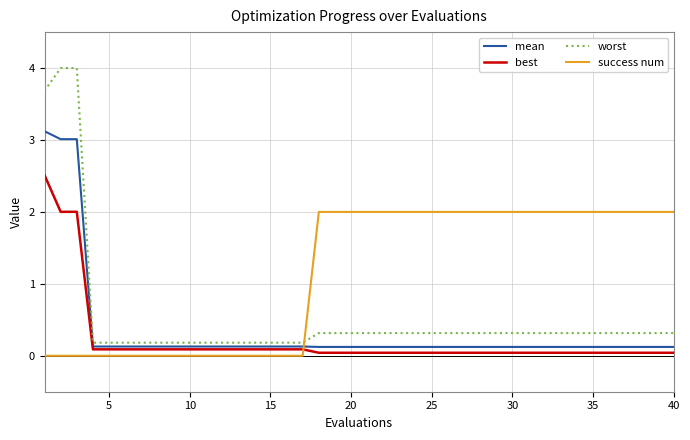

How many distinct data groups are displayed?

4